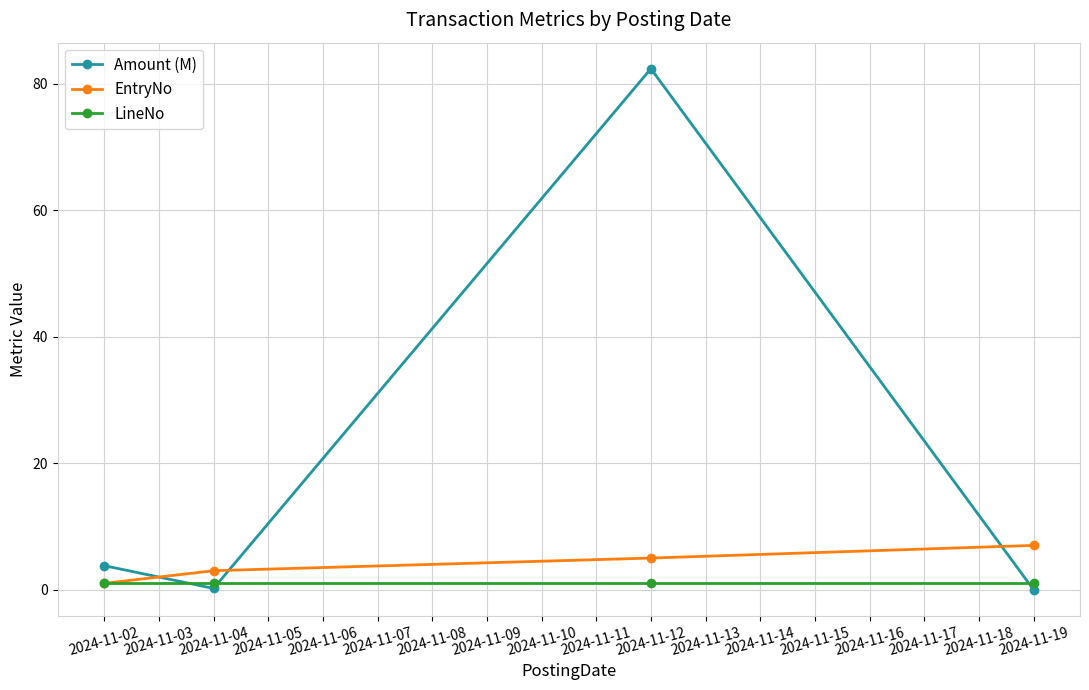

At which category is the sum across all series the highest?

2024-11-12